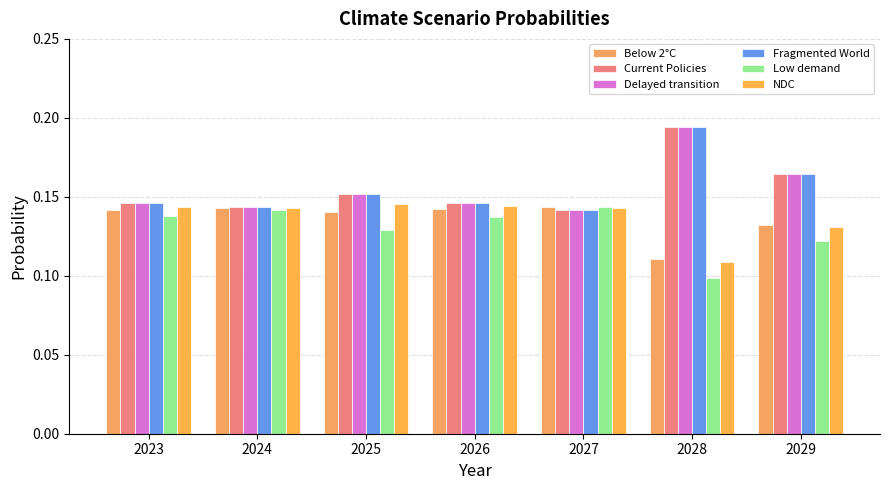

What are all the series names shown in the legend?

Below 2°C, Current Policies, Delayed transition, Fragmented World, Low demand, NDC